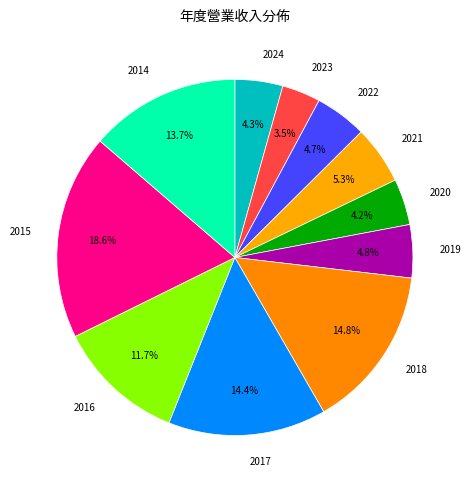

Which category has the biggest portion of the pie?

2015